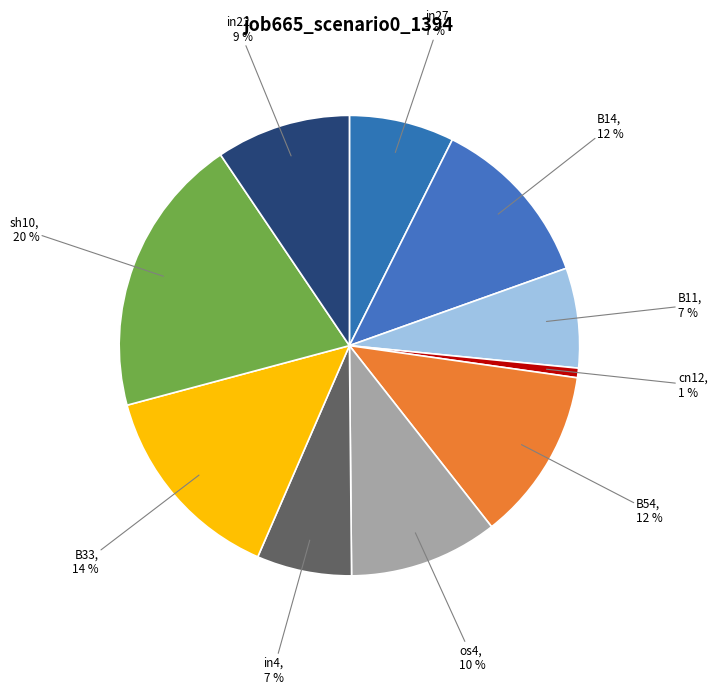

Which category has the smallest portion of the pie?

cn12